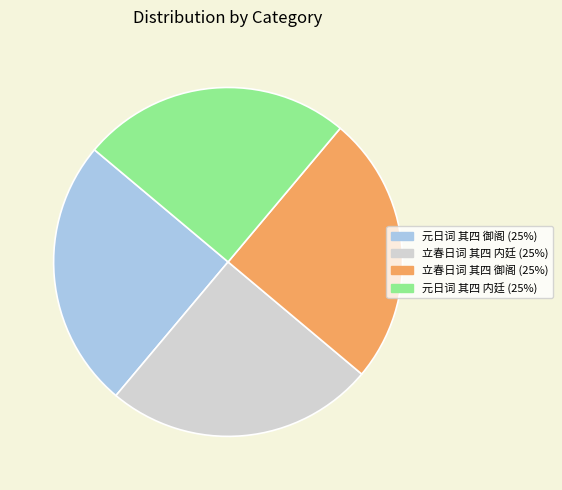

Does 立春日词 其四 御阁 represent more than half of the total?

No